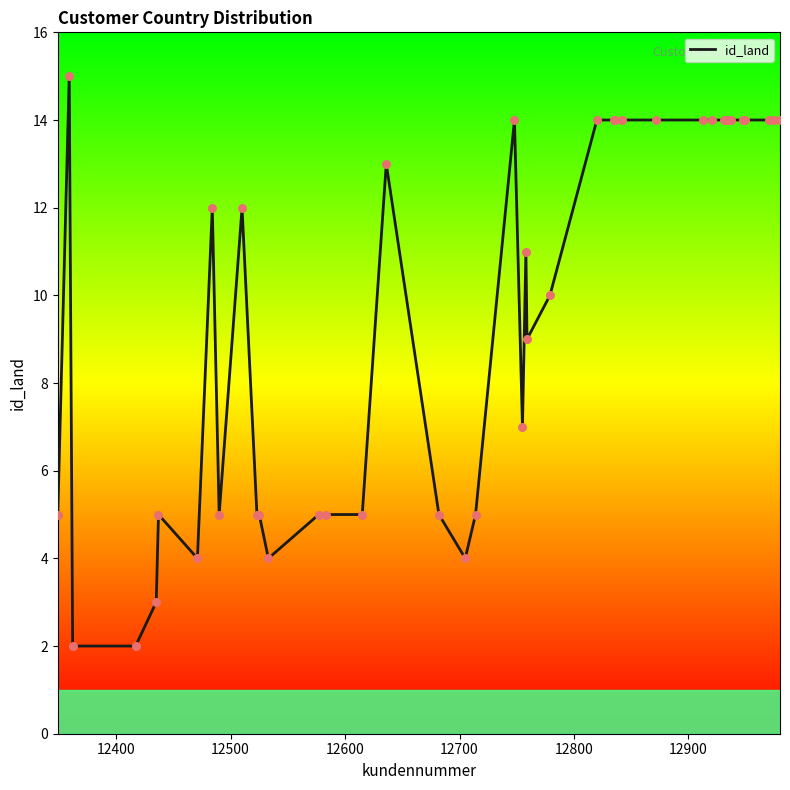

What is the difference between the maximum and minimum values?

13